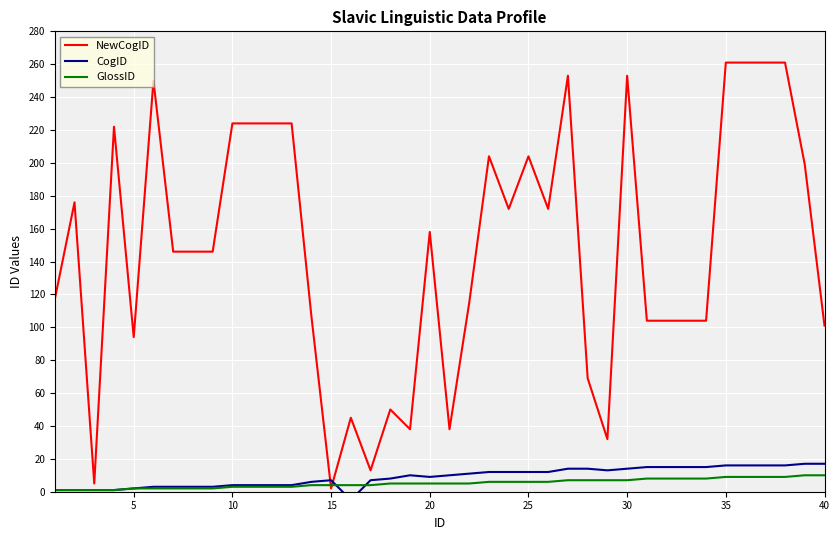

Which series has the largest total across all categories?

NewCogID